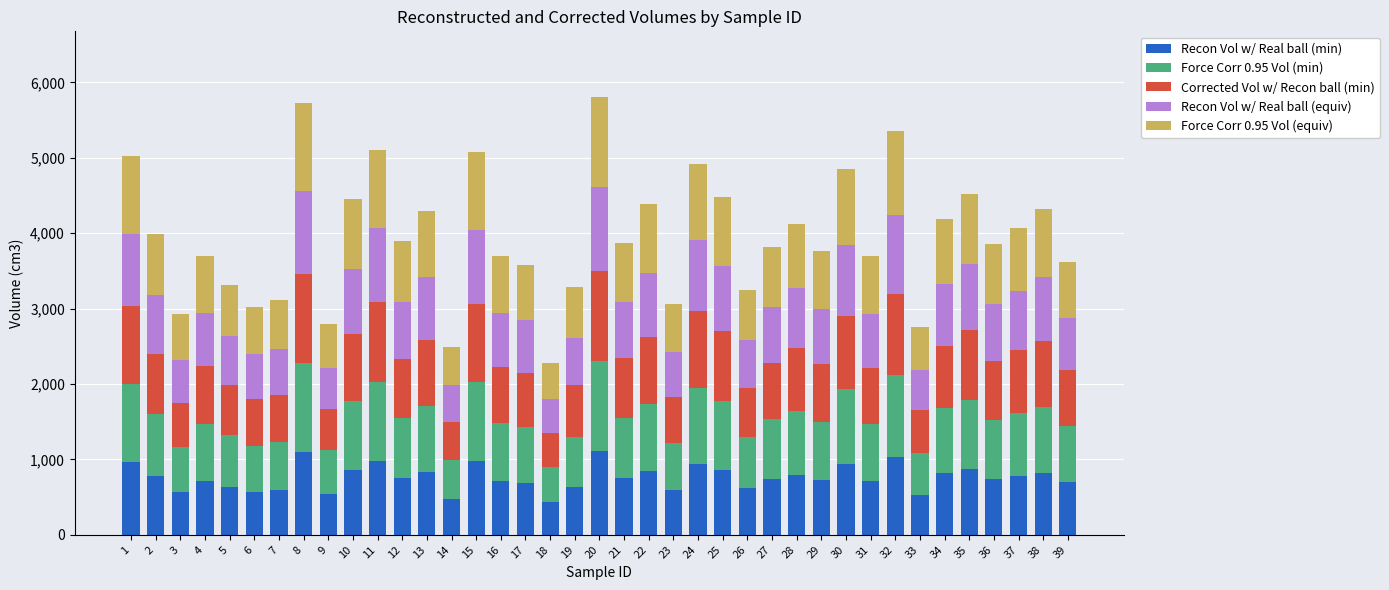

What is the sum of the Recon Vol w/ Real ball (min) values at 13 and 19?

1459.8